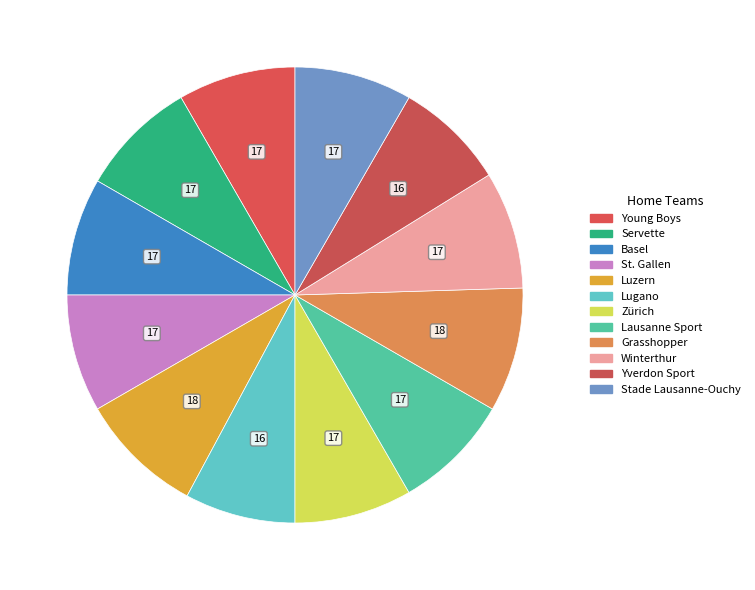

How many segments does this pie chart have?

12